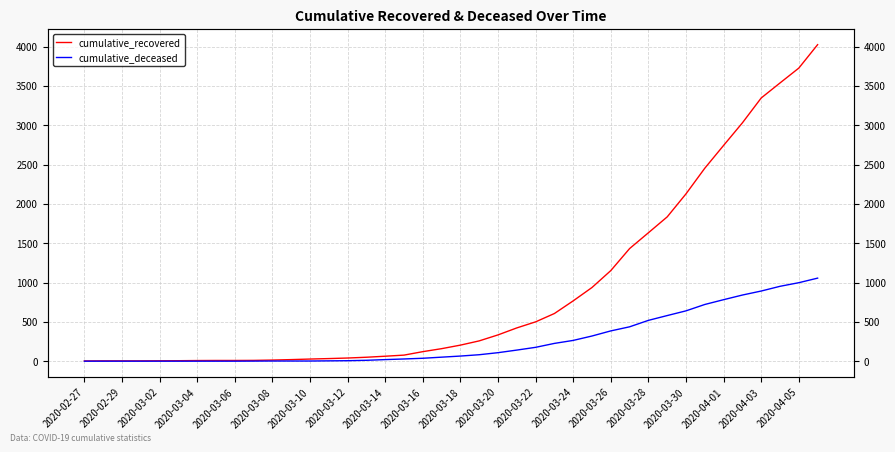

Reading left to right, extract all data points from this chart.

cumulative_recovered: 3	4	4	4	5	6	8	9	9	10	14	20	27	33	40	50	63	77	121	159	204	258	334	423	500	606	767	937	1152	1432	1633	1835	2128	2454	2744	3031	3347	3538	3727	4025
cumulative_deceased: 0	0	0	0	0	0	0	0	0	1	2	2	2	4	6	11	20	28	37	51	65	82	108	141	176	226	264	320	385	437	519	580	640	721	782	841	892	952	998	1056